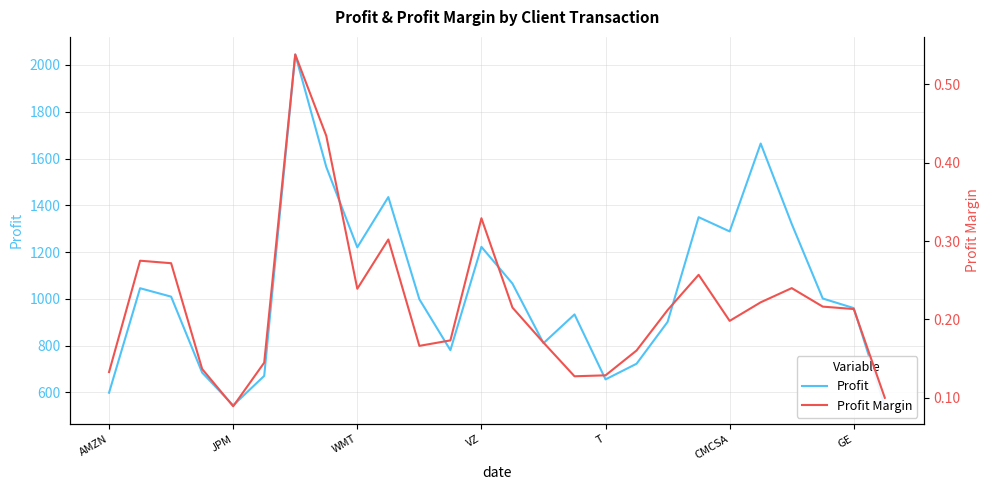

What is the label of the 21st point from the right?

CMCSA